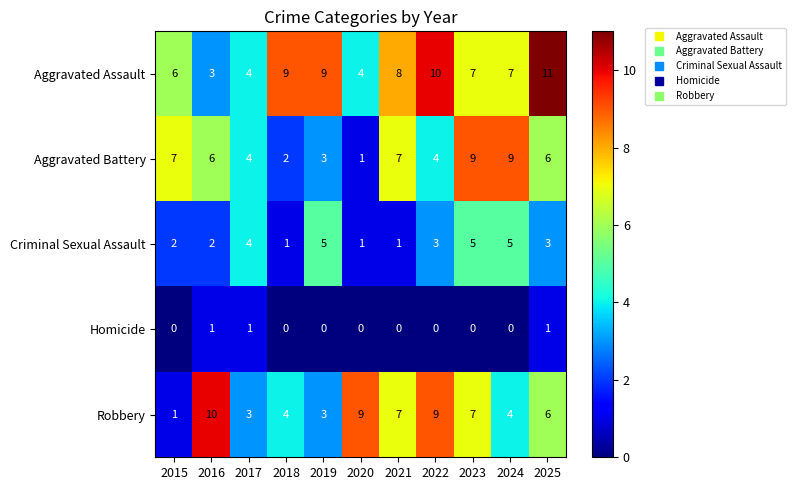

What is the difference between the second highest and minimum values in the Criminal Sexual Assault series?

4